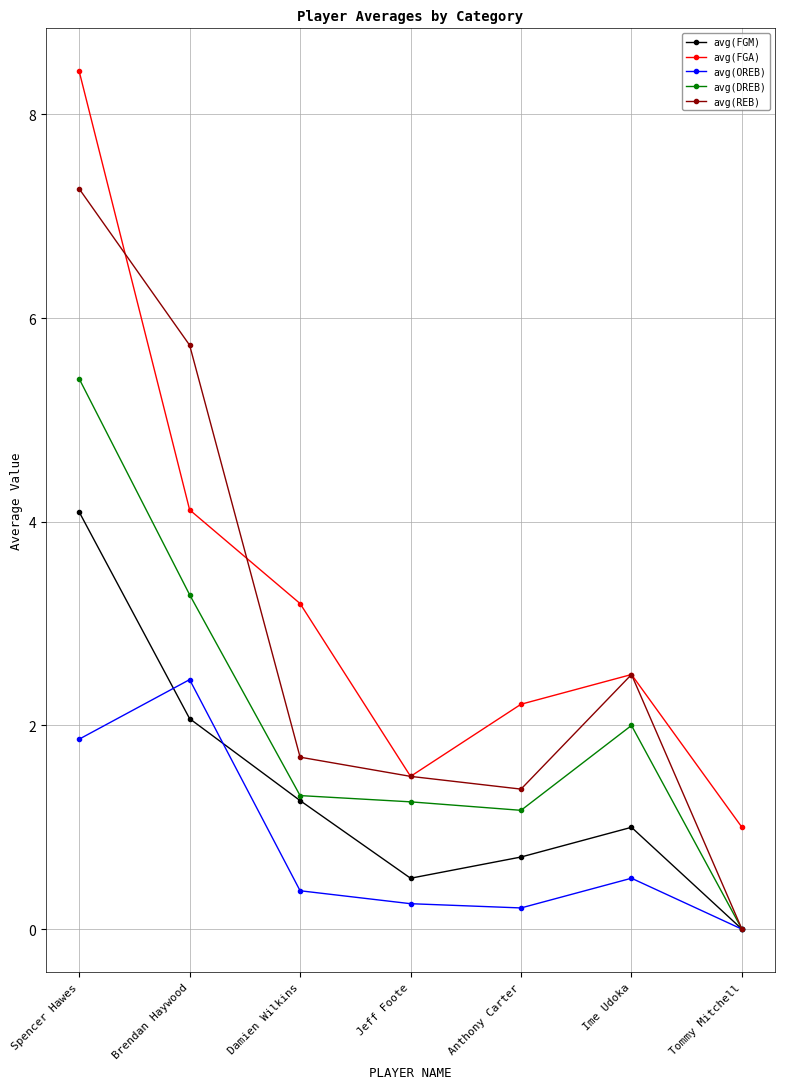

The value of avg(DREB) at Damien Wilkins is 1.3. True or false?

True